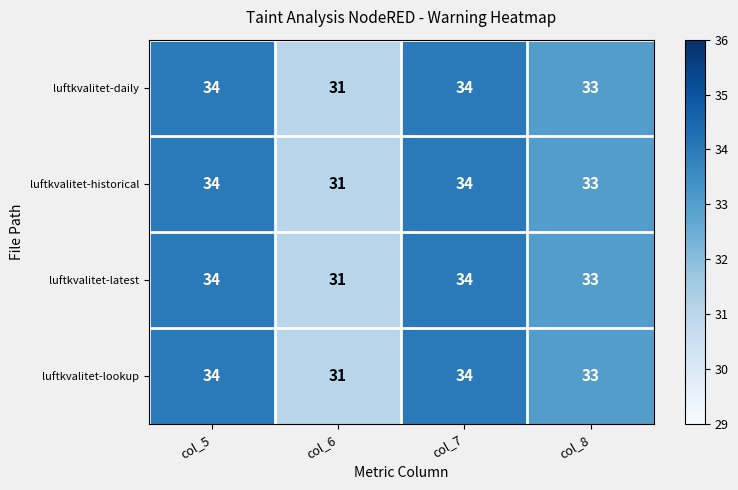

Is it true that luftkvalitet-lookup equals 18 at col_8?

False